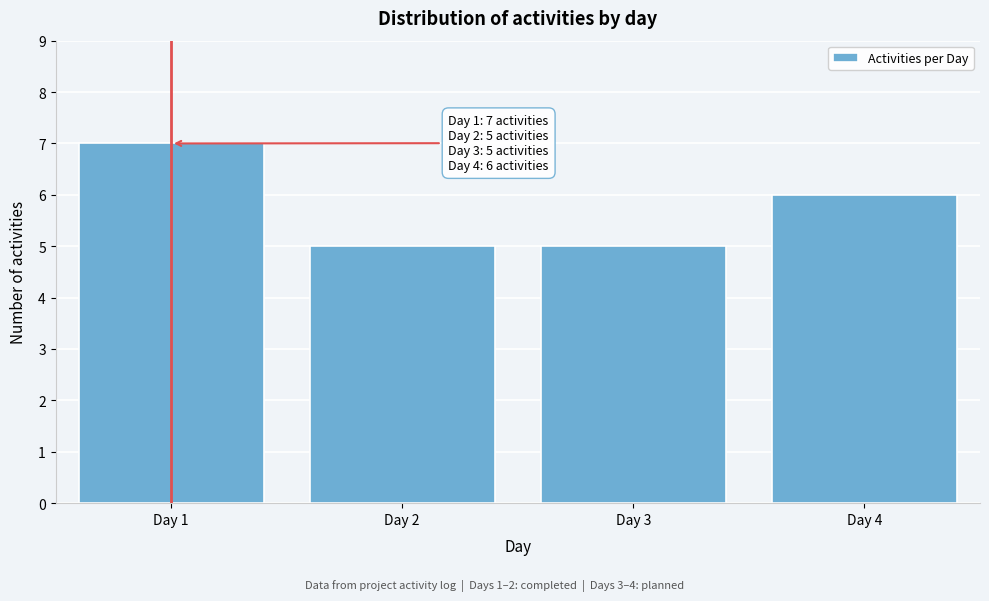

Reading left to right, extract all data points from this chart.

Day 1=7	Day 2=5	Day 3=5	Day 4=6